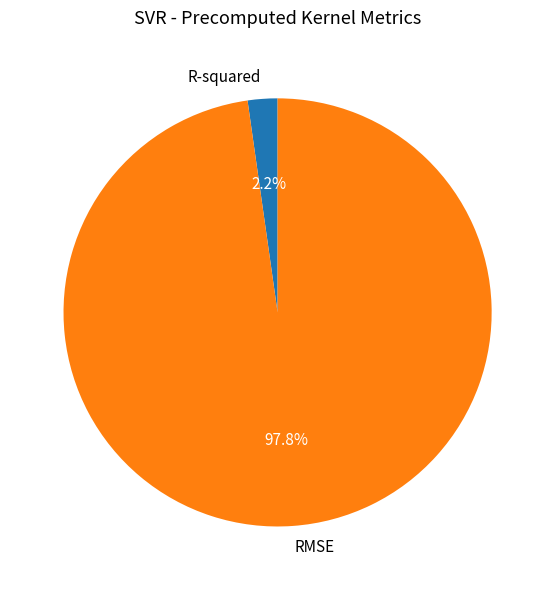

How many slices are in this pie chart?

2